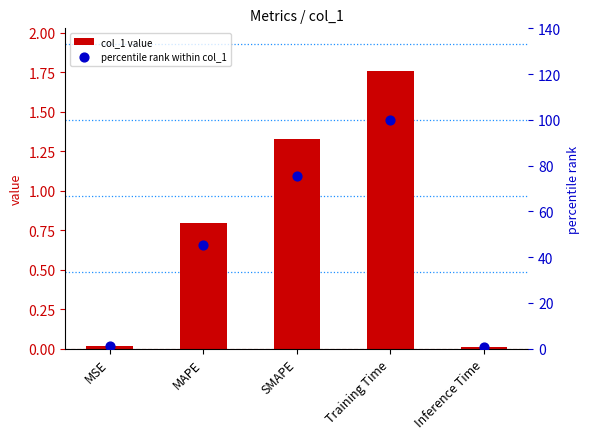

At how many categories does at least one series exceed 40?

3